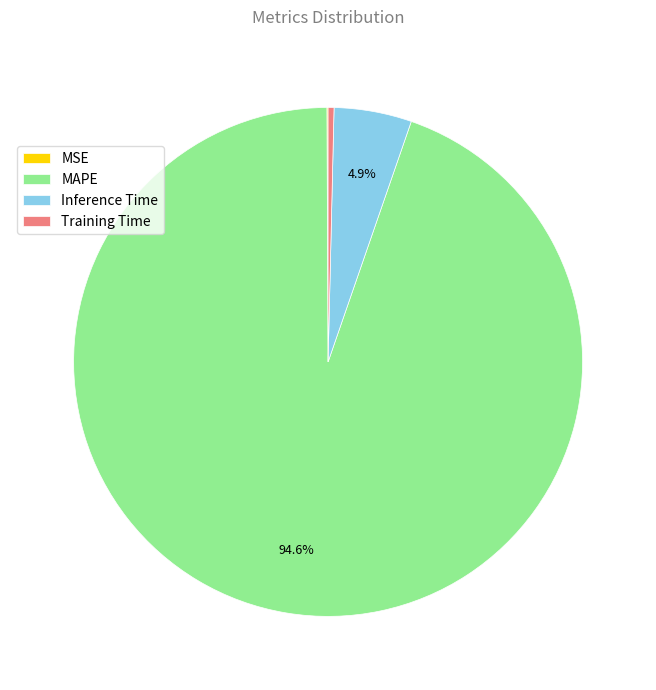

What percentage is the MAPE slice, to the nearest percent?

95%